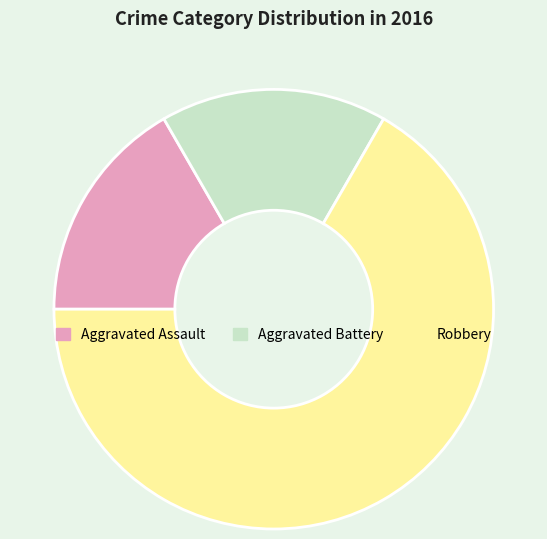

Approximately how many times larger is the value at Robbery compared to Aggravated Battery?

4.0